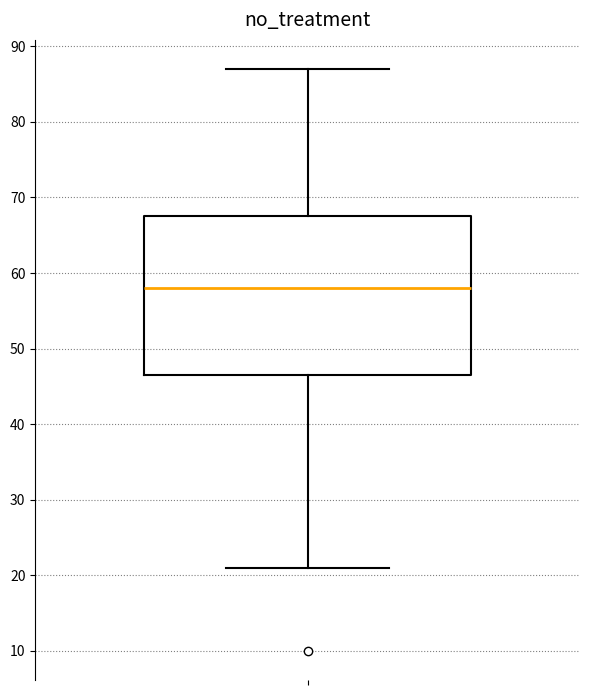

Read this box plot against the y-axis: the position of the median line, the range covered by the box, and the ends of both whiskers. The values are not printed on the chart, so give them approximately, as read against the axis.

median 58, box 47 to 68, whiskers 21 to 87